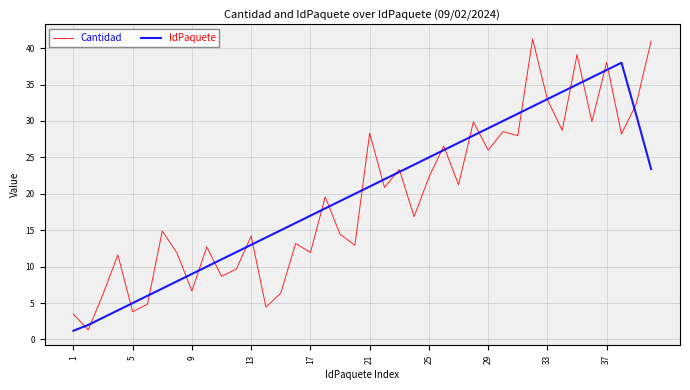

What is the maximum value for IdPaquete?

38.0